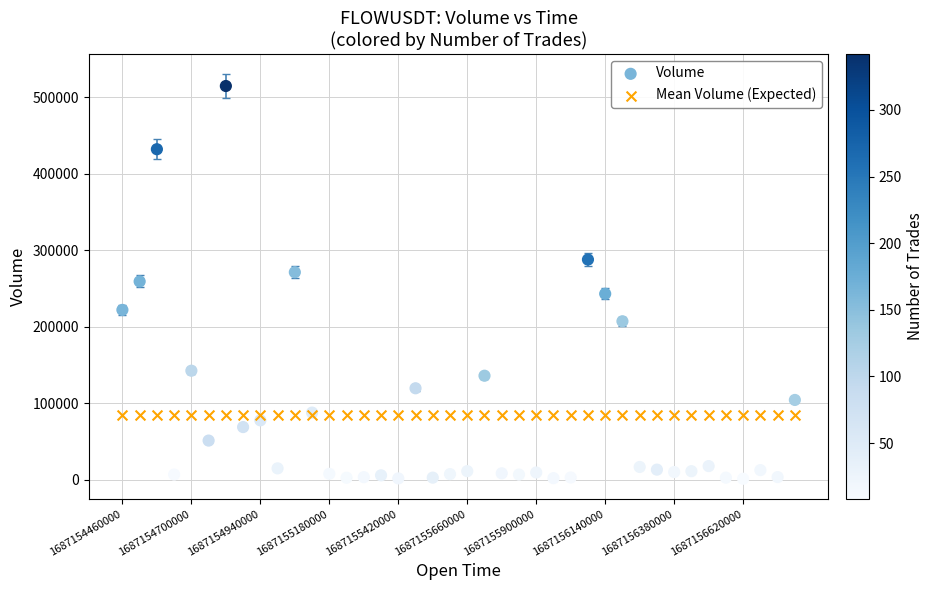

Which series reaches the maximum Y coordinate?

Volume